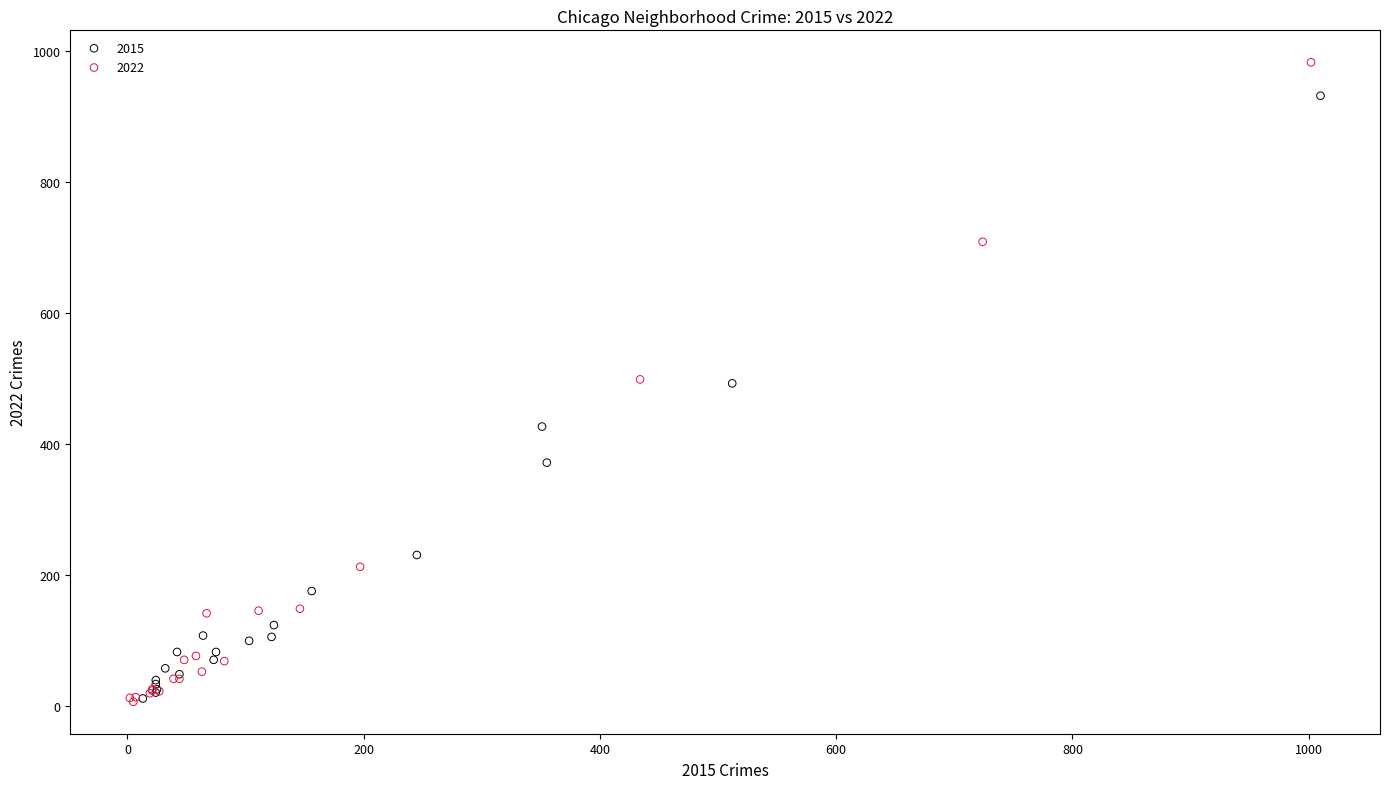

What are all the series names shown in the legend?

2015, 2022